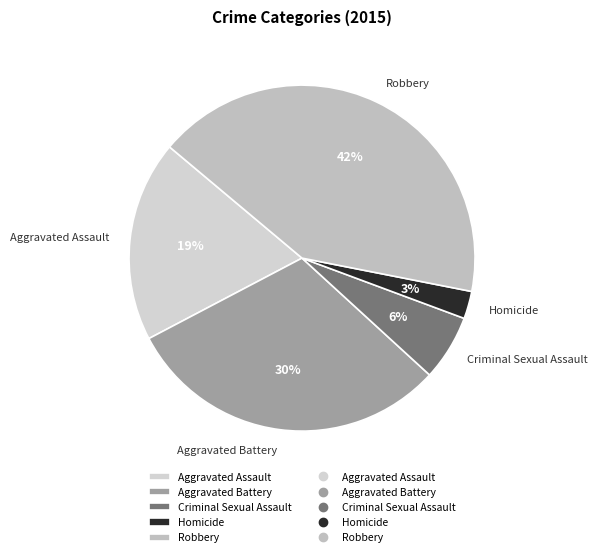

Is there a majority slice in this chart?

No